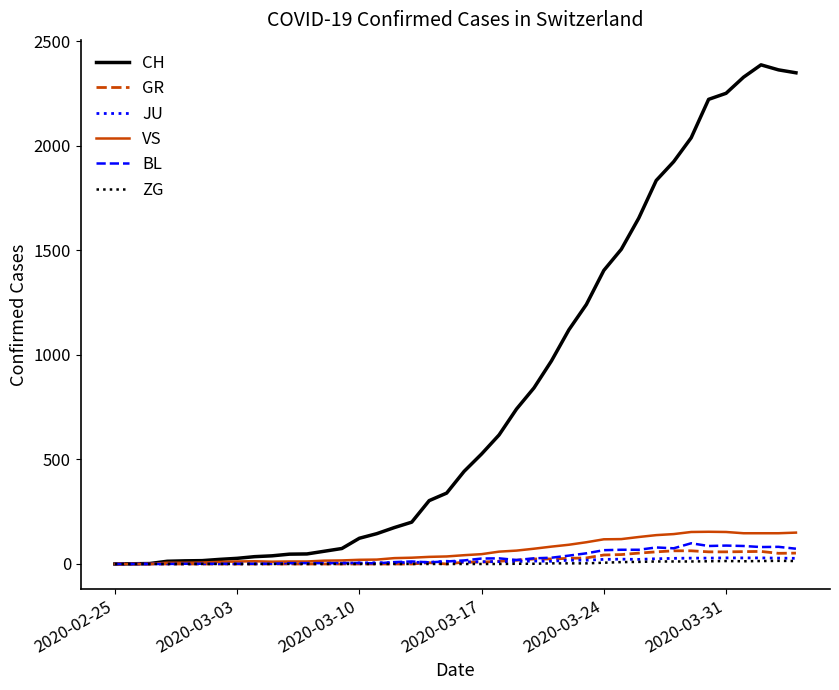

Which series has the largest total across all categories?

CH